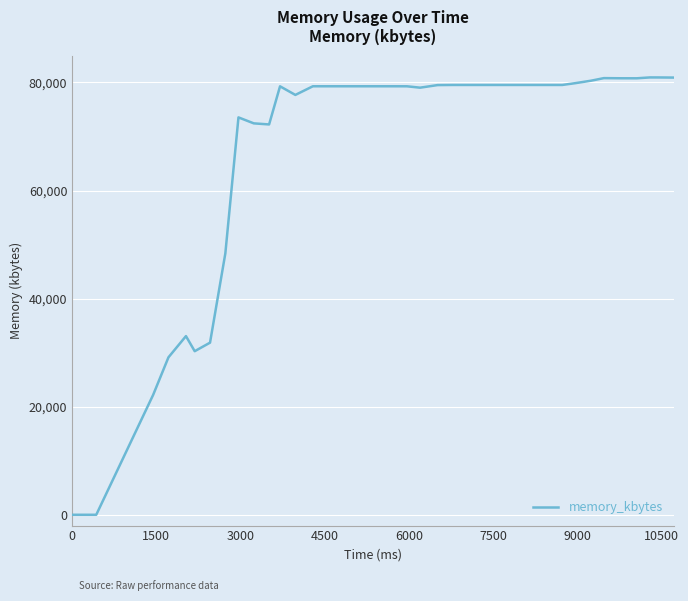

What is the greatest value displayed?

80936